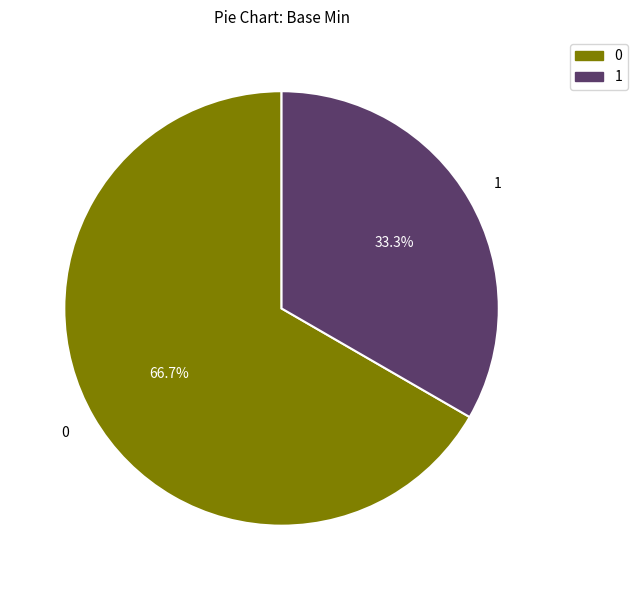

Is there any slice that represents more than half of the pie?

Yes